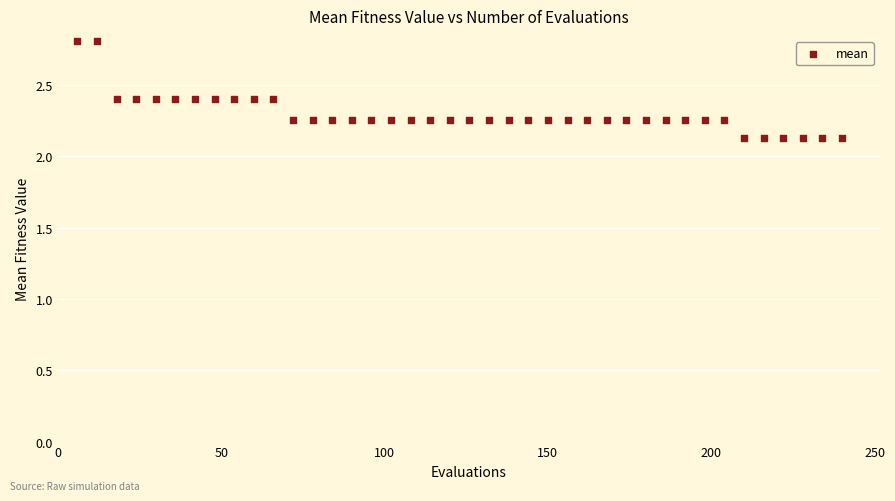

What is the range of X values (max minus min)?

234.0